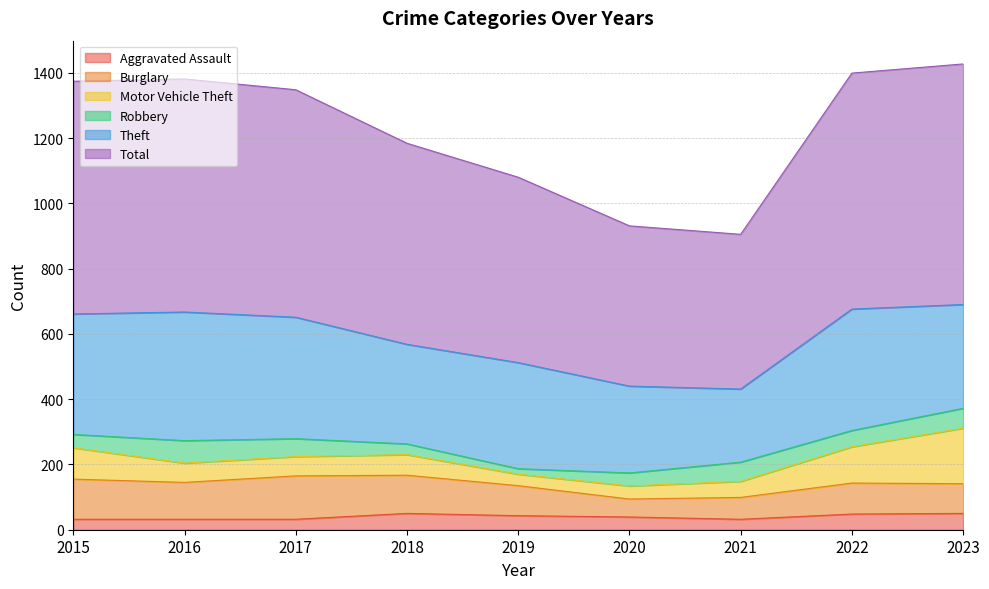

What is the difference between the maximum and minimum values in the Aggravated Assault series?

18